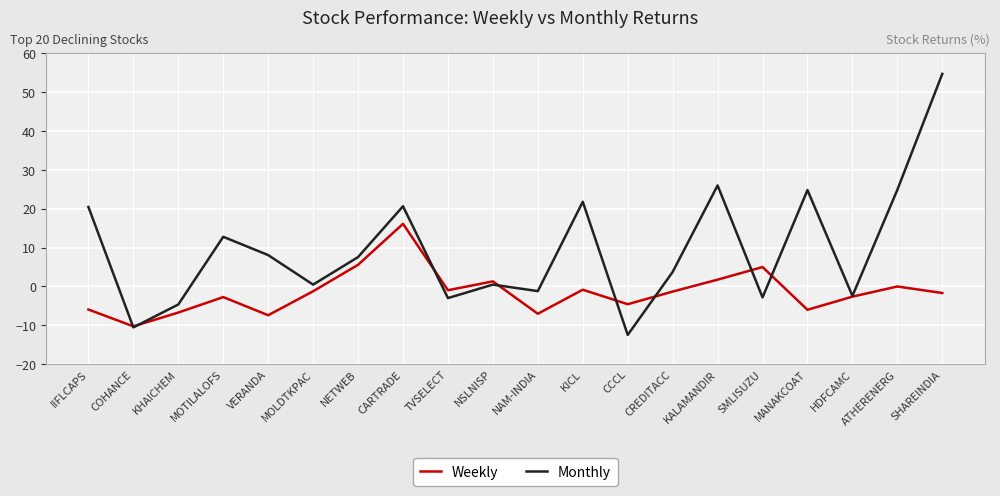

At which category is the sum across all series the highest?

SHAREINDIA